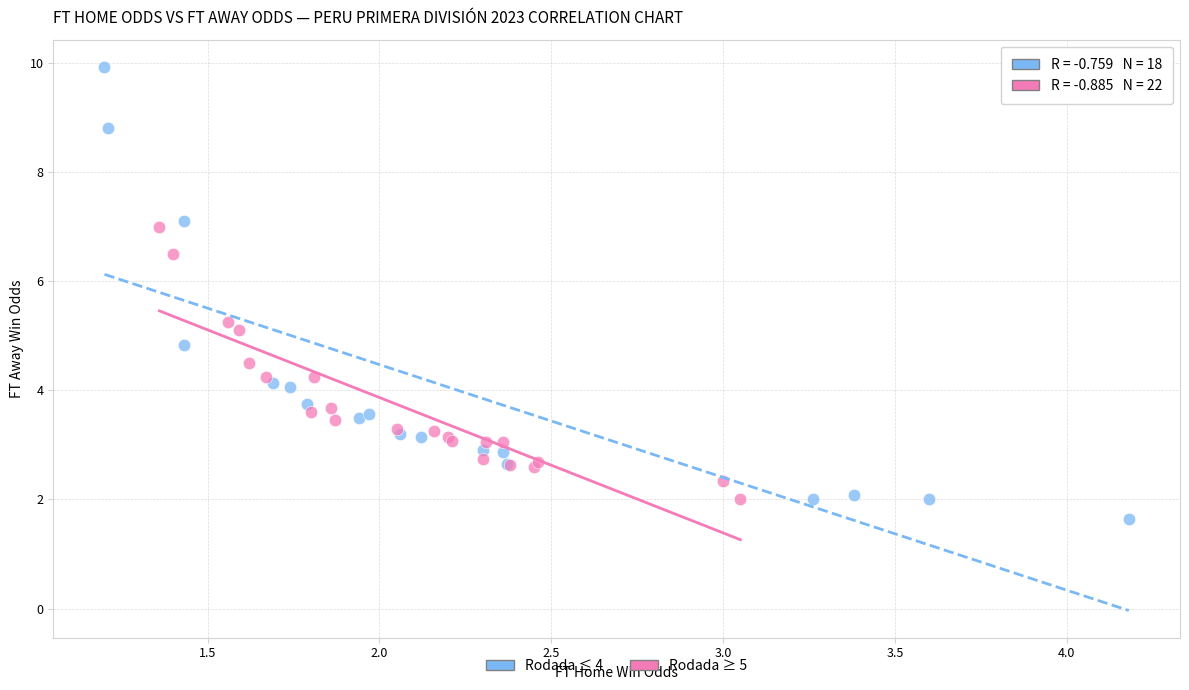

Which series has the largest Y range (max minus min)?

Rodada ≤ 4